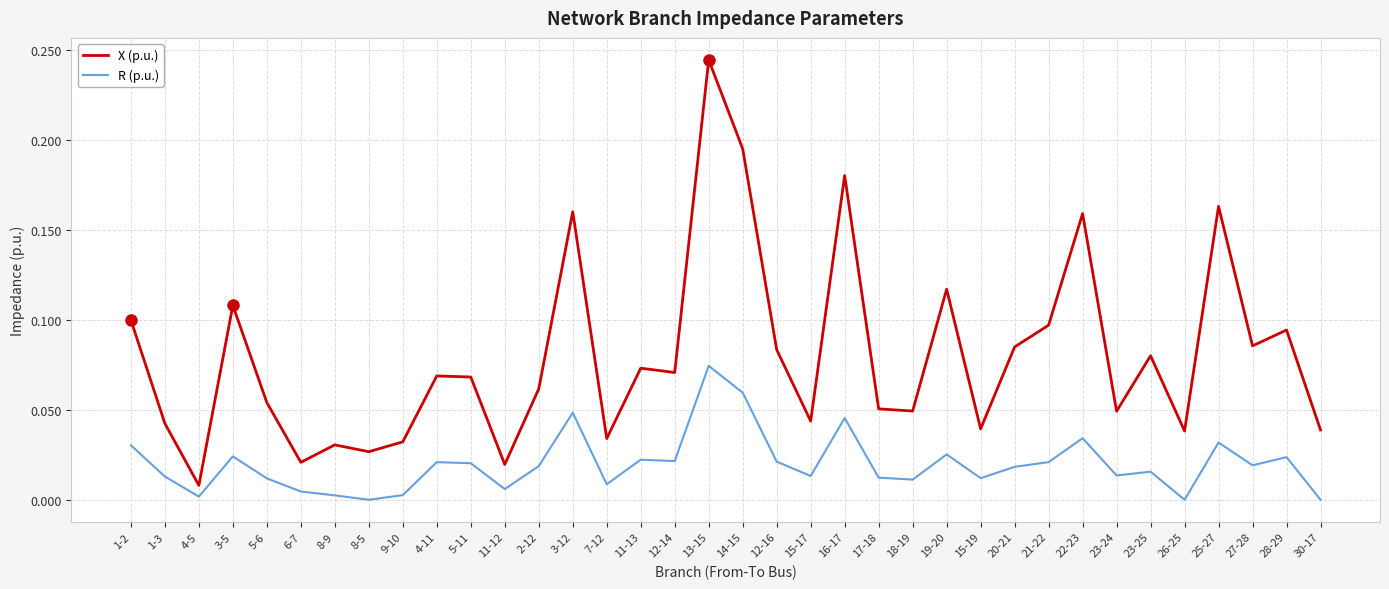

The X (p.u.) series shows 0.0 at 8-5. True or false?

True